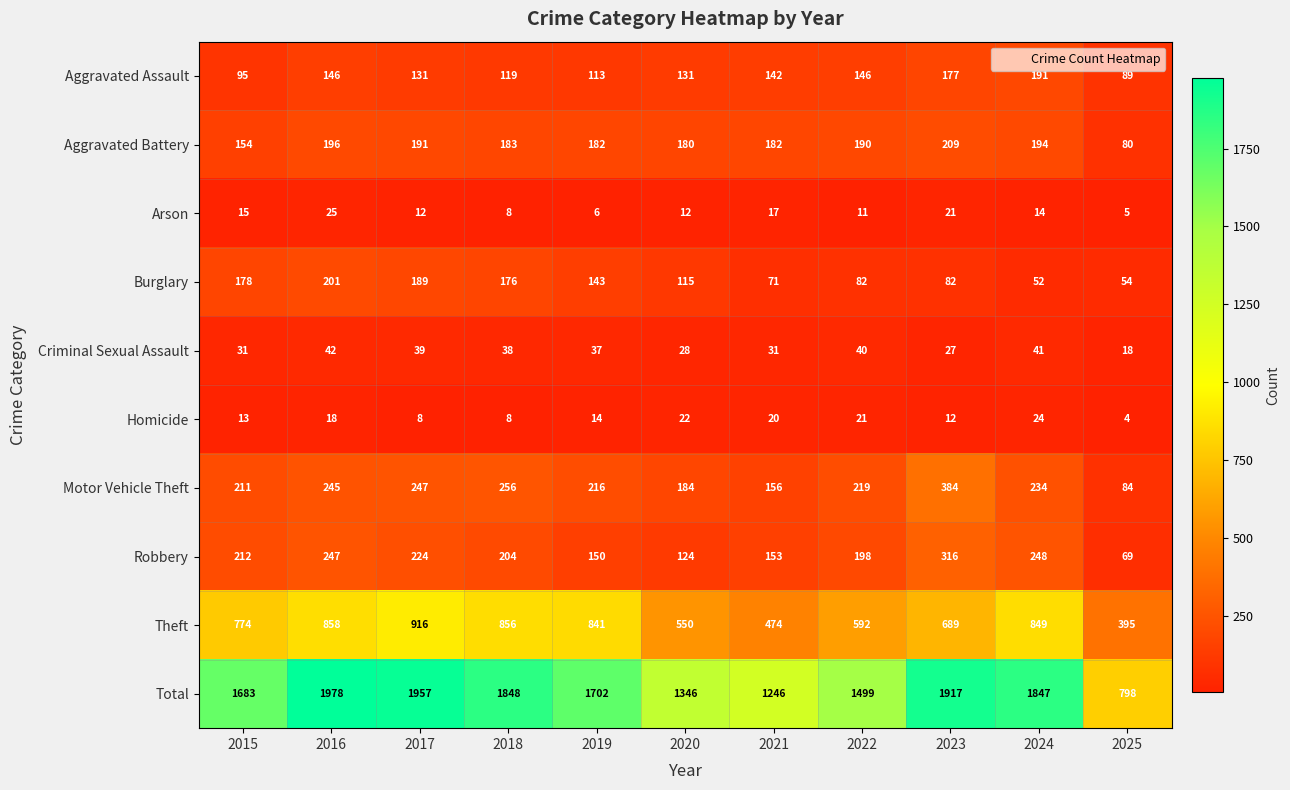

What is the difference between the Homicide values at 2025 and 2024?

20